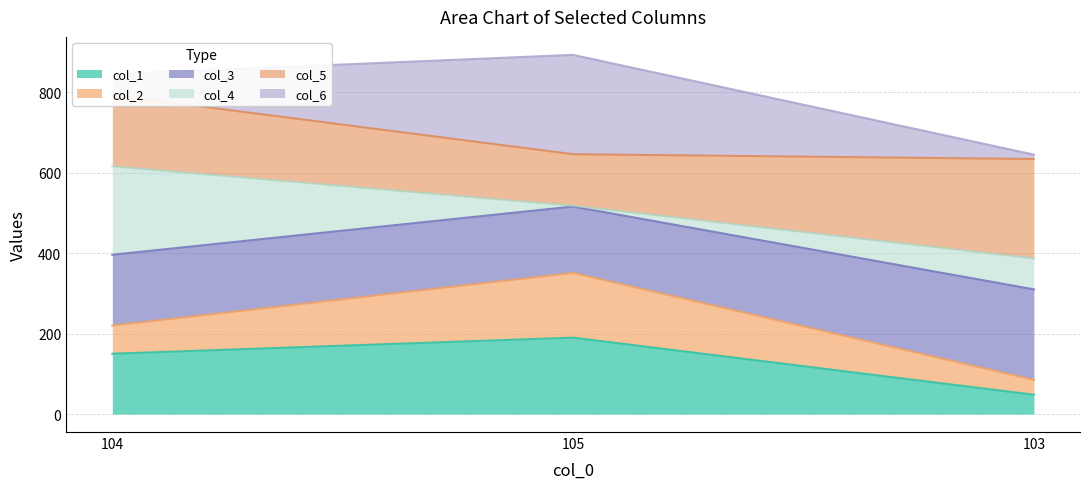

What is the label of the 2nd point from the left?

105